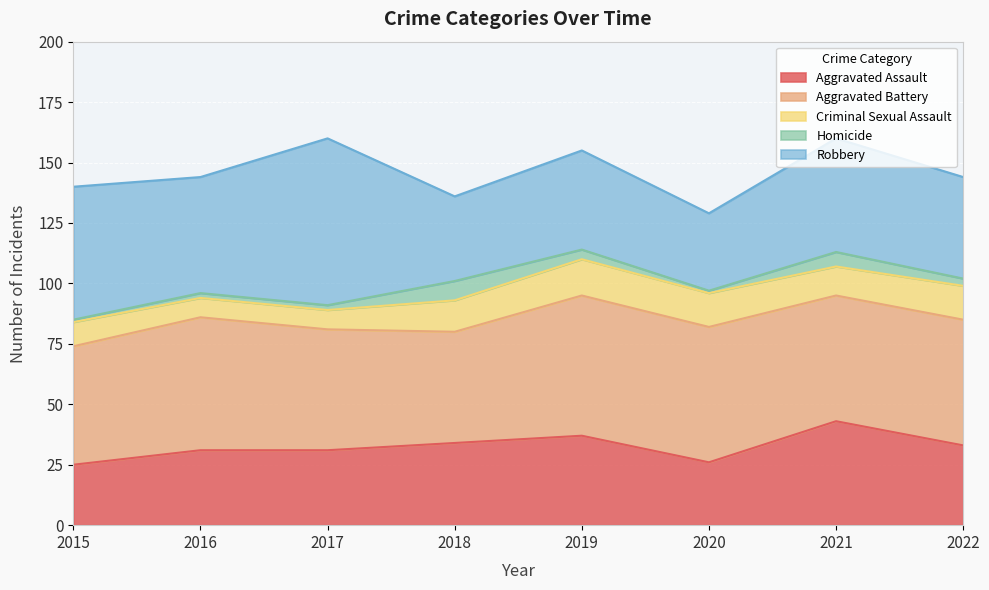

Reading left to right, transcribe all the data shown in this chart.

Aggravated Assault: 2015=25	2016=31	2017=31	2018=34	2019=37	2020=26	2021=43	2022=33
Aggravated Battery: 2015=49	2016=55	2017=50	2018=46	2019=58	2020=56	2021=52	2022=52
Criminal Sexual Assault: 2015=10	2016=8	2017=8	2018=13	2019=15	2020=14	2021=12	2022=14
Homicide: 2015=1	2016=2	2017=2	2018=8	2019=4	2020=1	2021=6	2022=3
Robbery: 2015=55	2016=48	2017=69	2018=35	2019=41	2020=32	2021=47	2022=42